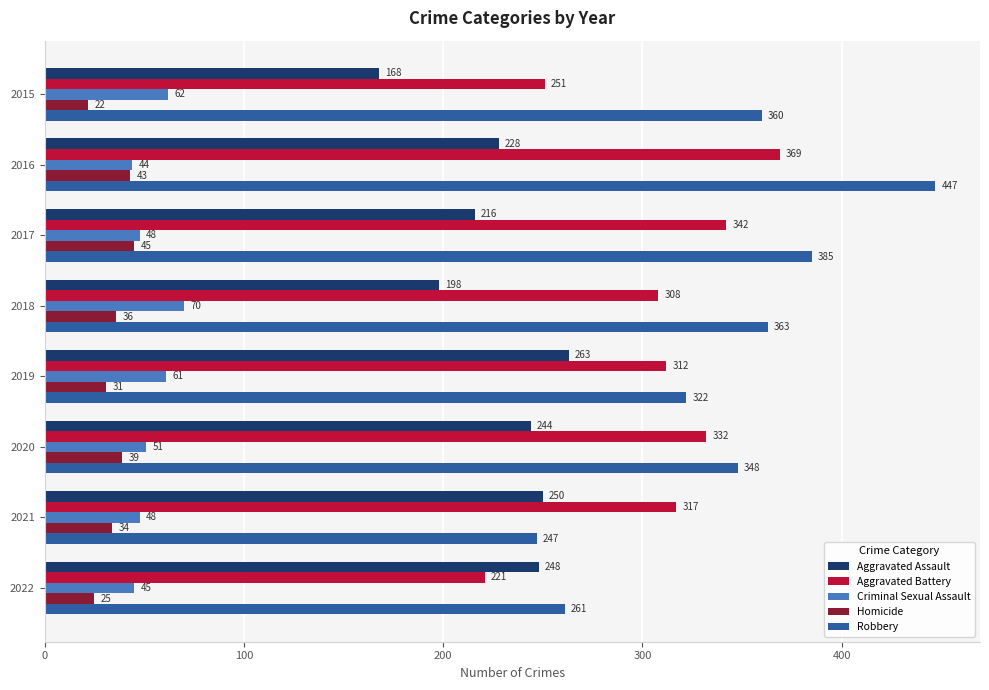

At how many categories does at least one series exceed 128?

8